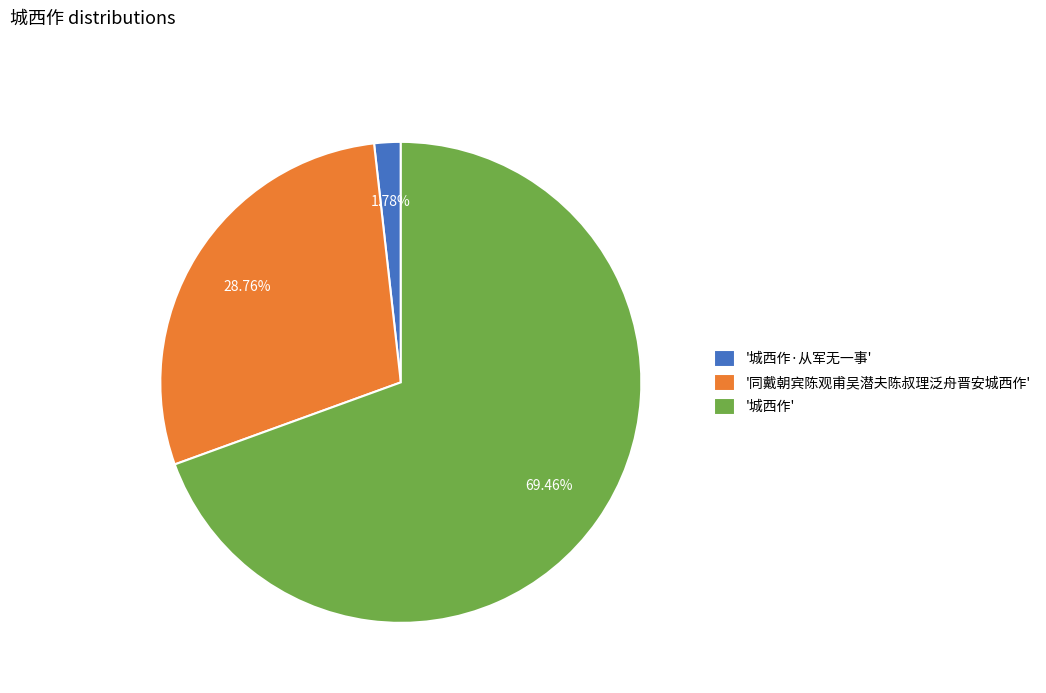

What is the ratio of the value at '城西作' to the value at '同戴朝宾陈观甫吴潜夫陈叔理泛舟晋安城西作'?

2.4